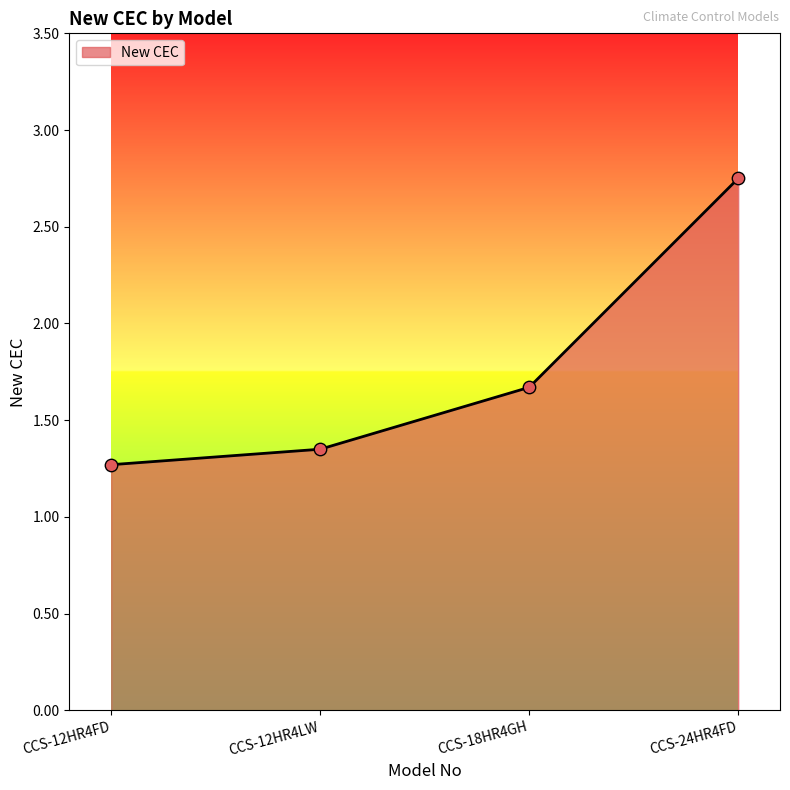

Approximately how many times larger is the value at CCS-12HR4FD compared to CCS-24HR4FD?

0.5